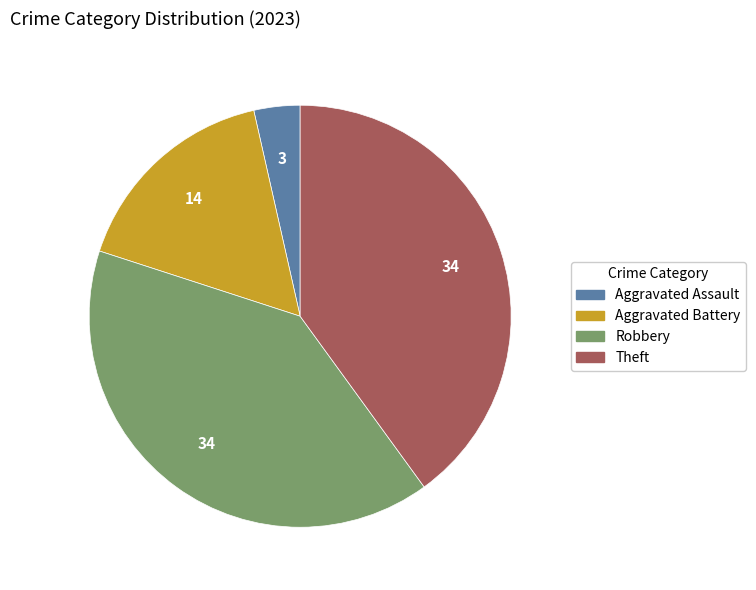

How many slices are in this pie chart?

4